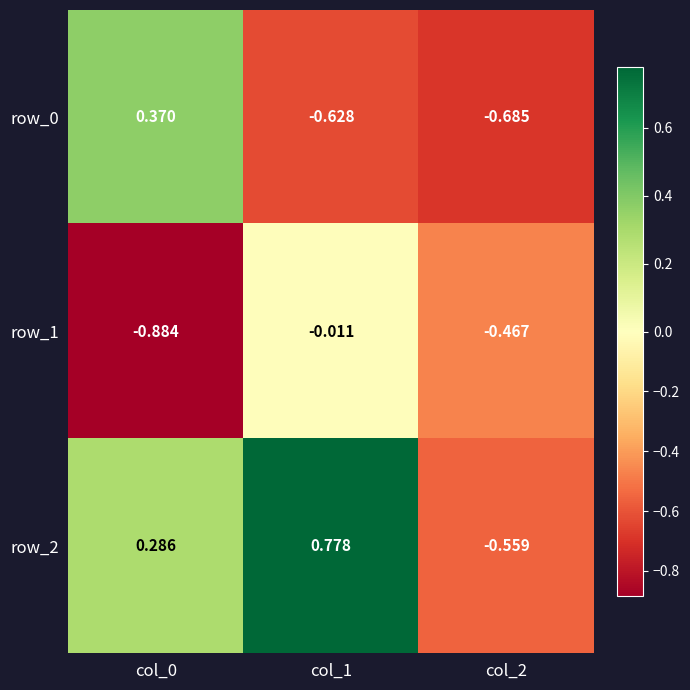

Is the value of row_0 at col_1 greater than the value of row_1 at col_1?

No